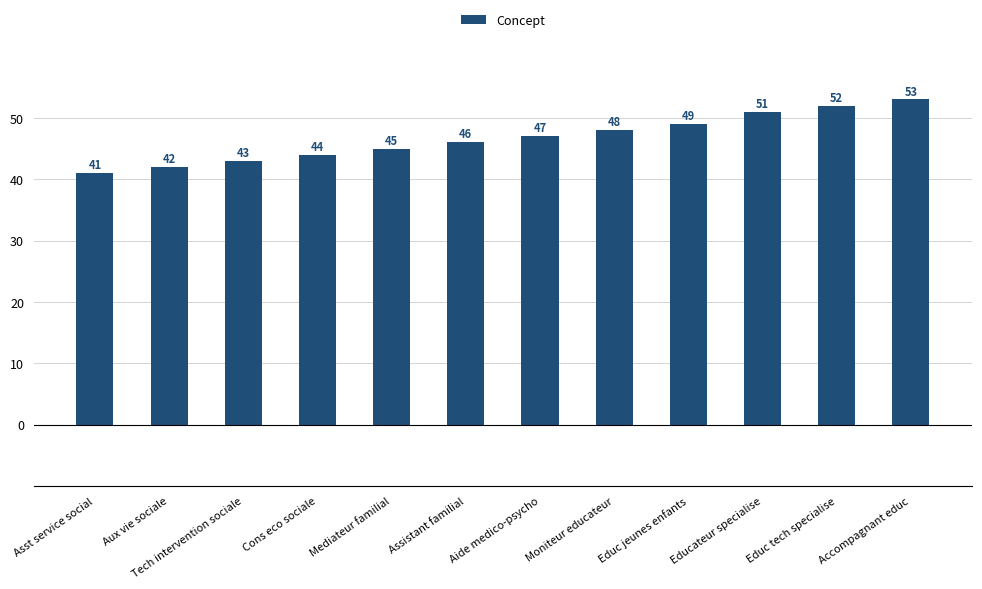

True or false: the data shows 42 at Aux vie sociale.

True